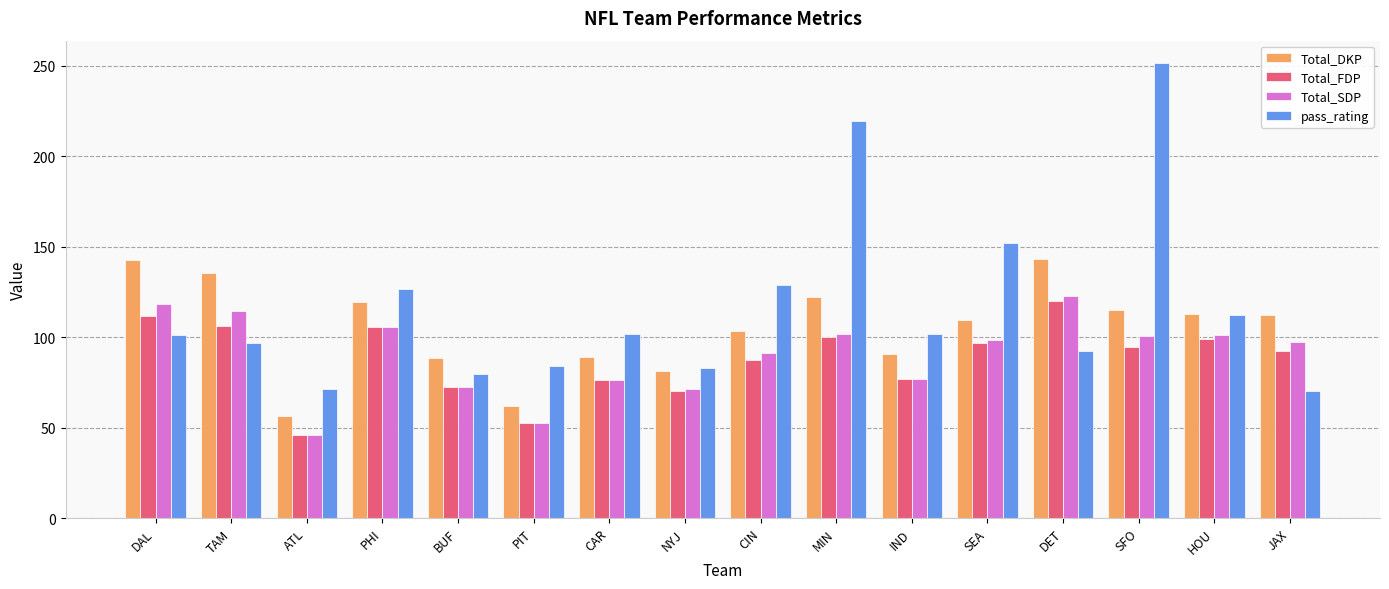

At how many categories does at least one series exceed 224?

1